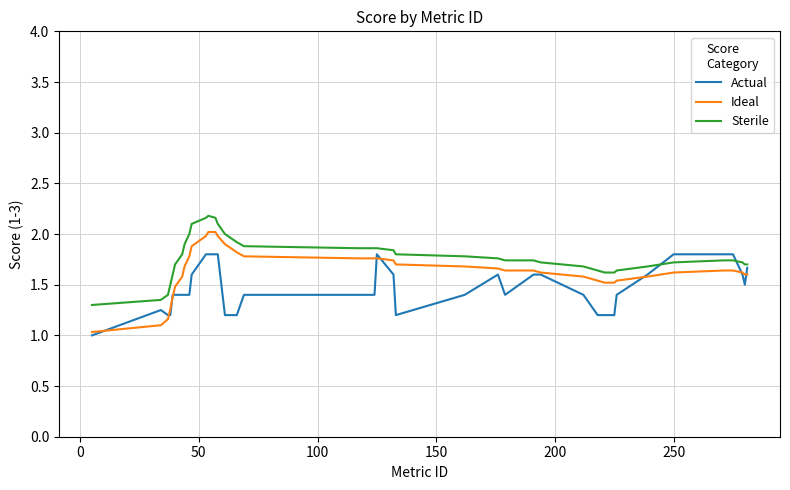

How many Actual values are between 1 and 2?

40